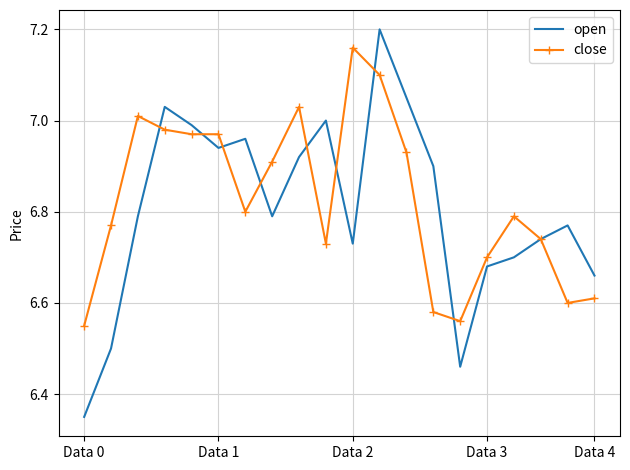

What is the sum of all close values?

136.5